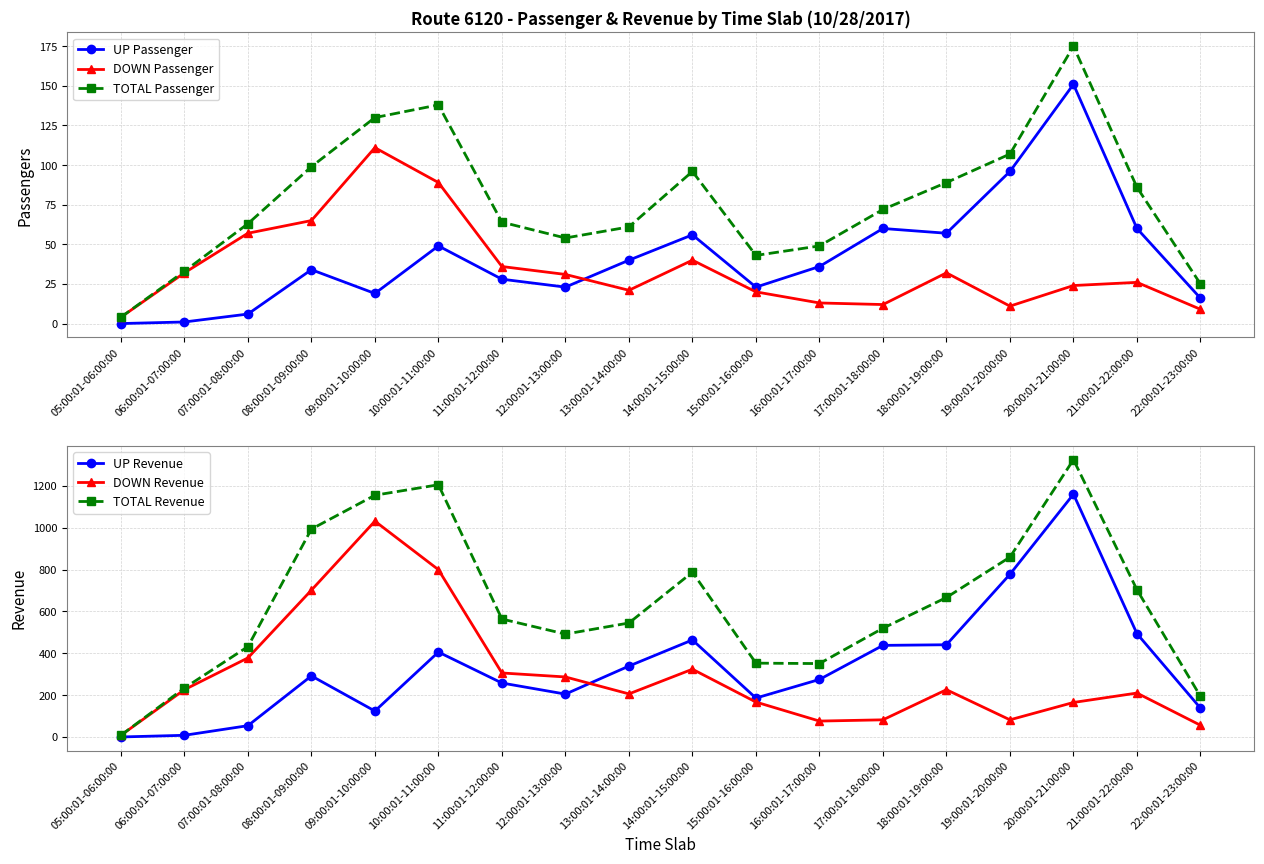

Which series has the largest total across all categories?

TOTAL Revenue